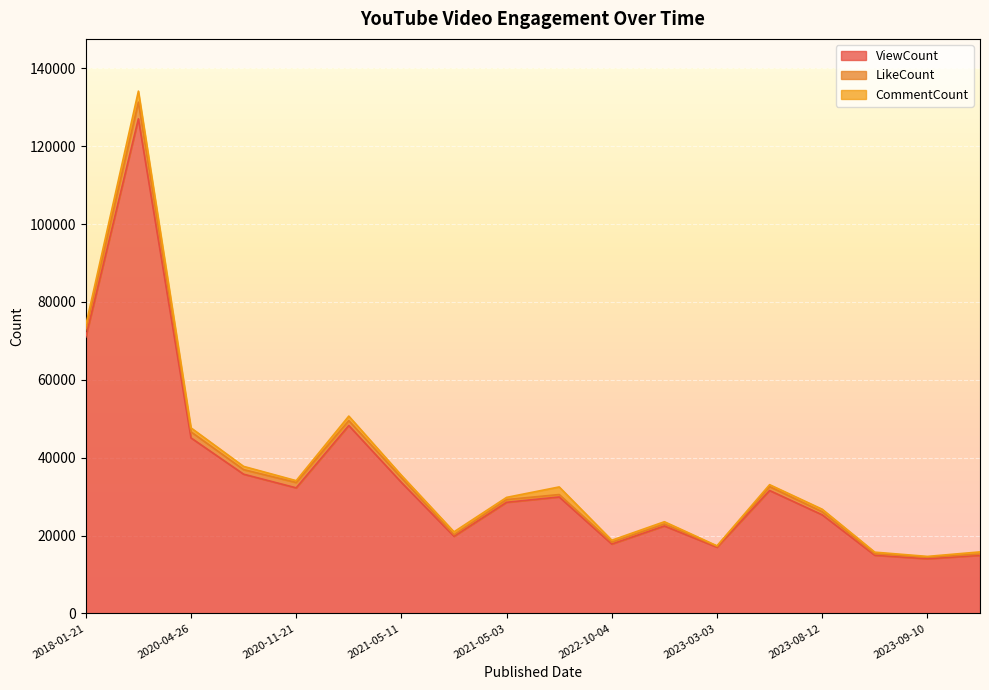

At which label does LikeCount first exceed 786?

2018-01-21